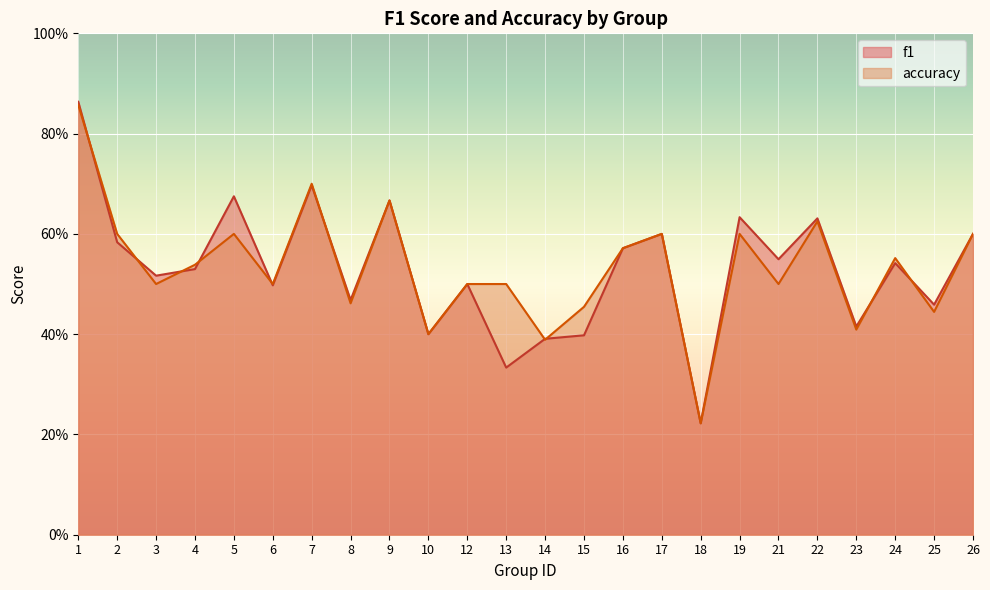

Which has a higher value, 15 or 8?

8